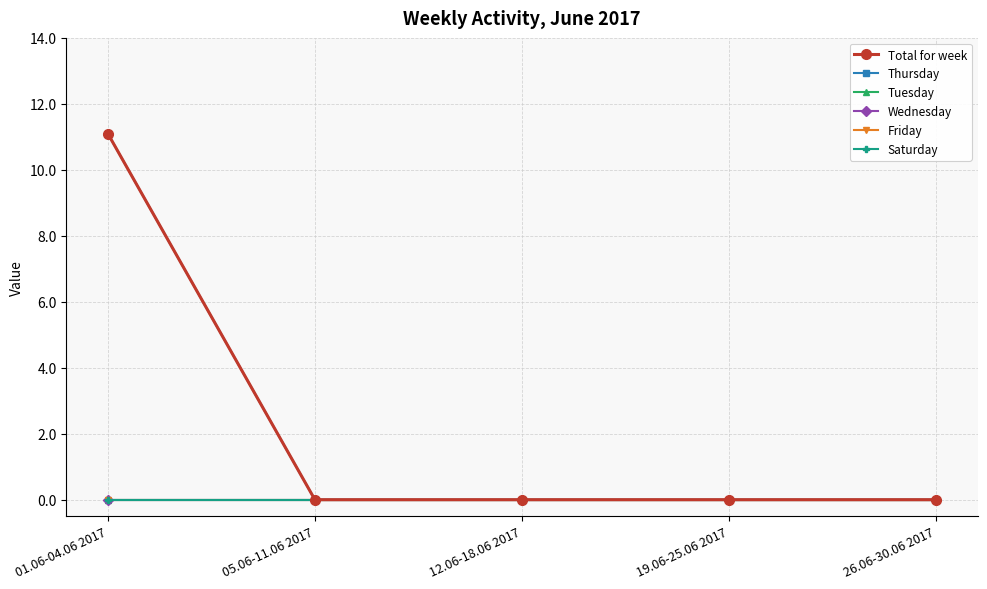

What are all the series names shown in the legend?

Total for week, Thursday, Tuesday, Wednesday, Friday, Saturday